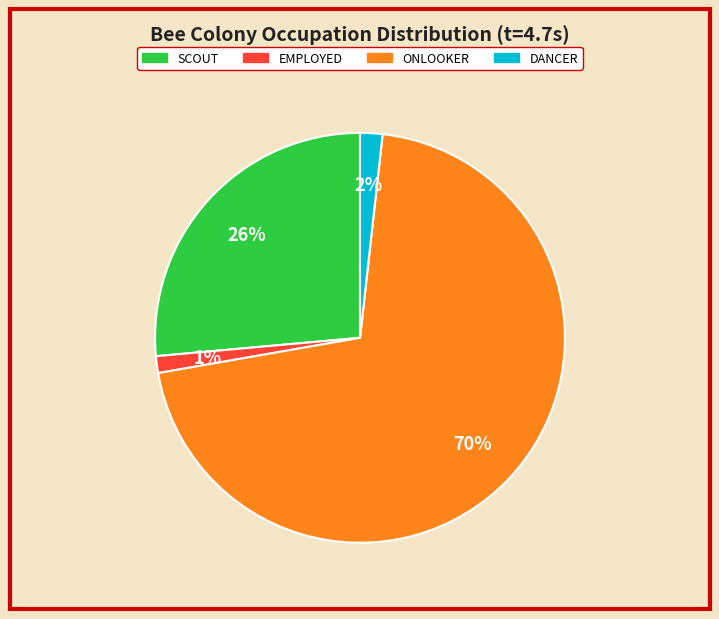

What percentage is the SCOUT slice, to the nearest percent?

26%